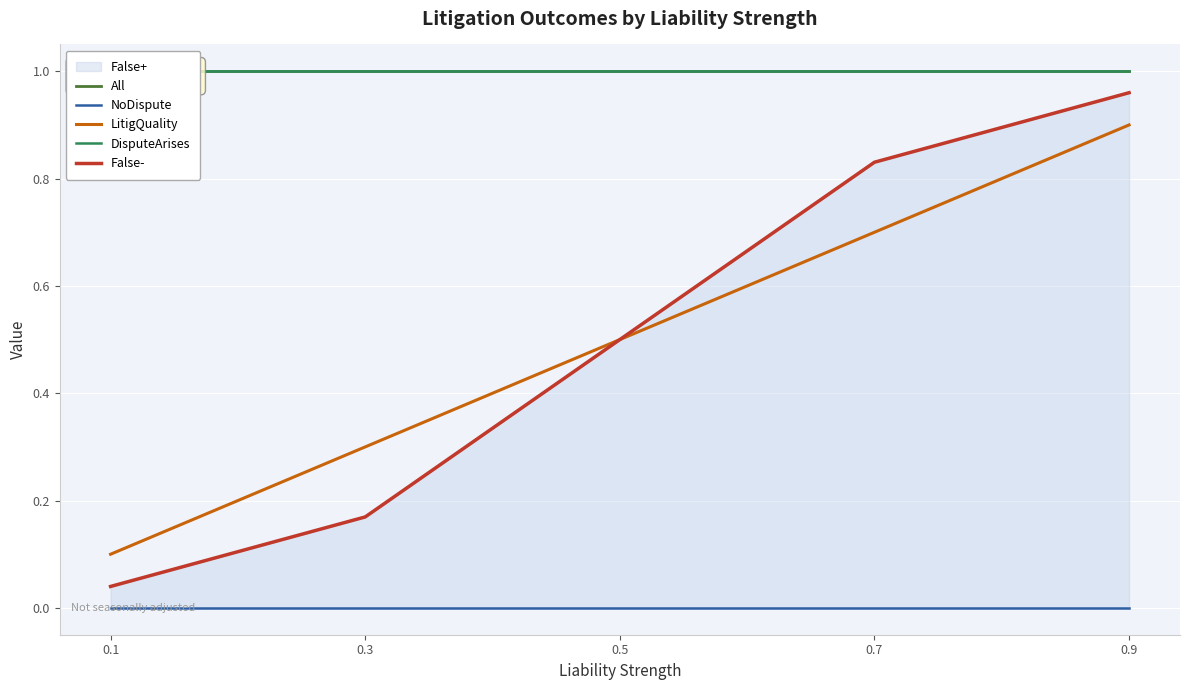

True or false: False- has more than 1 interior local peaks.

False